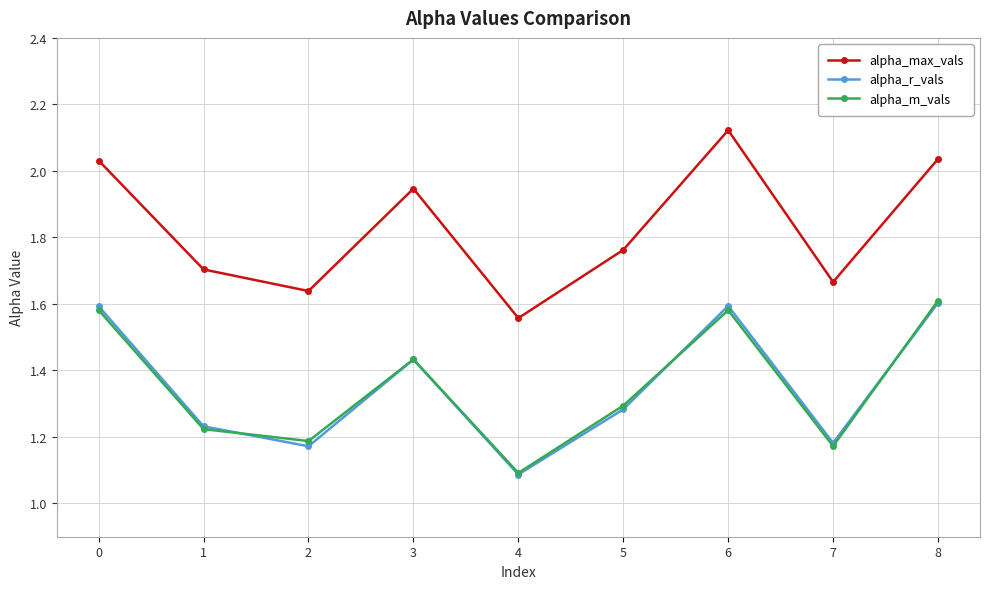

Which label corresponds to the smallest value in the chart?

4